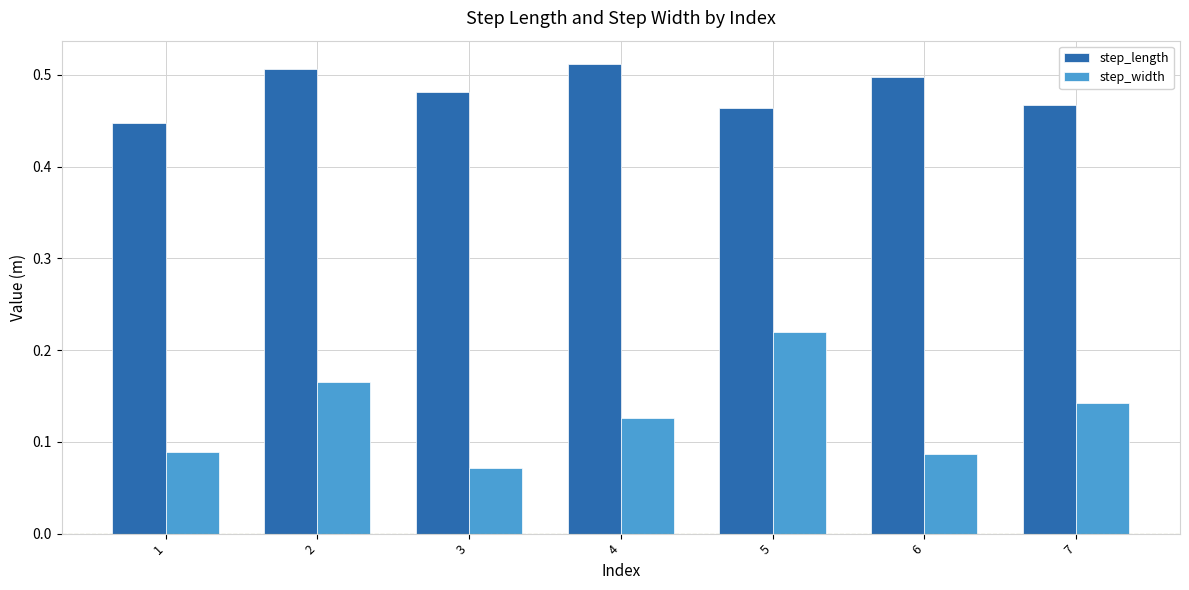

Does the chart contain any negative values?

No